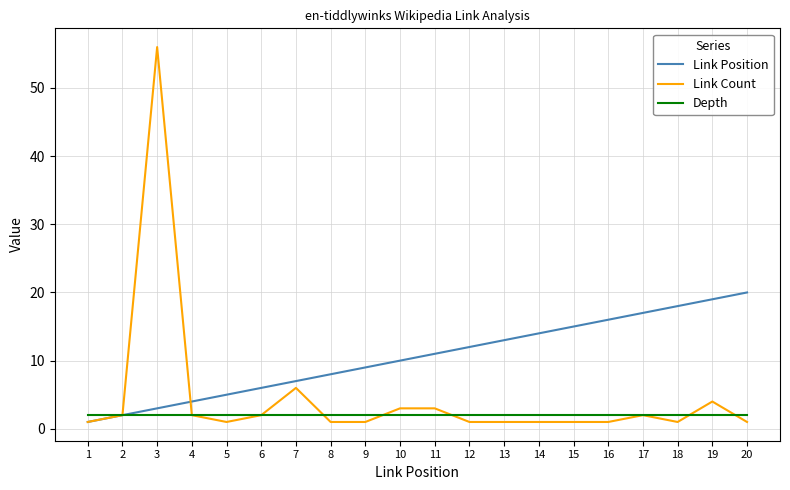

List the series in order of their peak value, highest first.

Link Count, Link Position, Depth